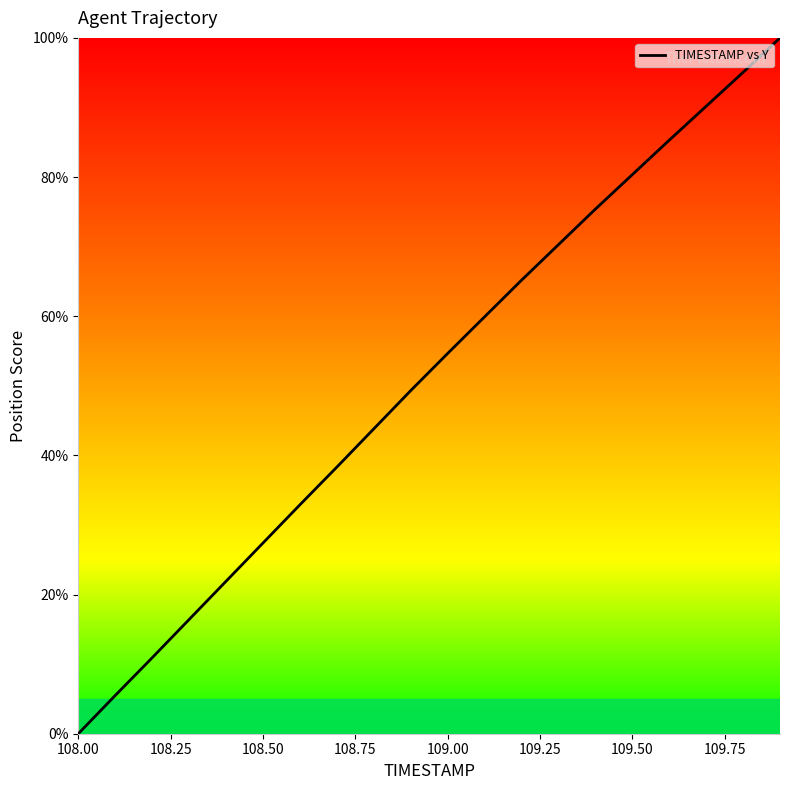

What is the difference between the maximum and minimum values?

100.0